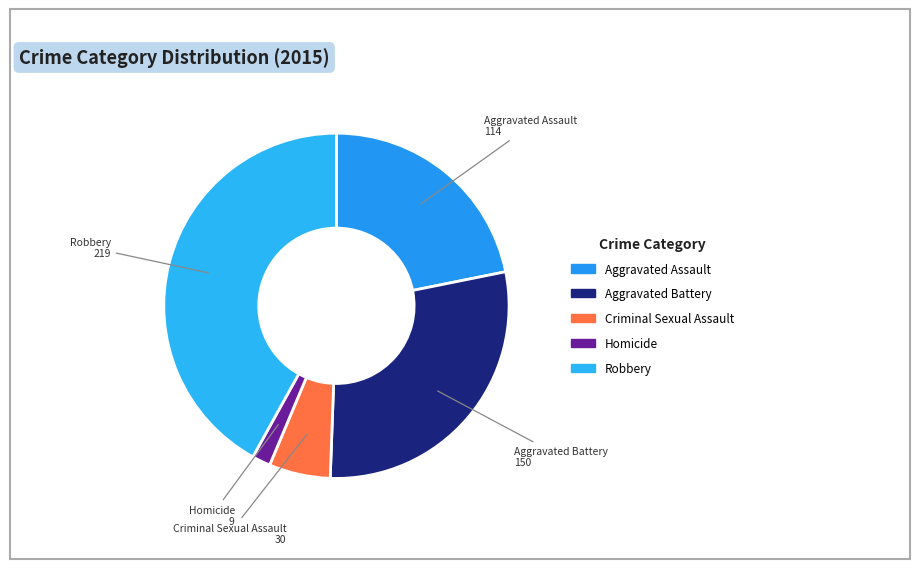

Which category has the biggest portion of the pie?

Robbery